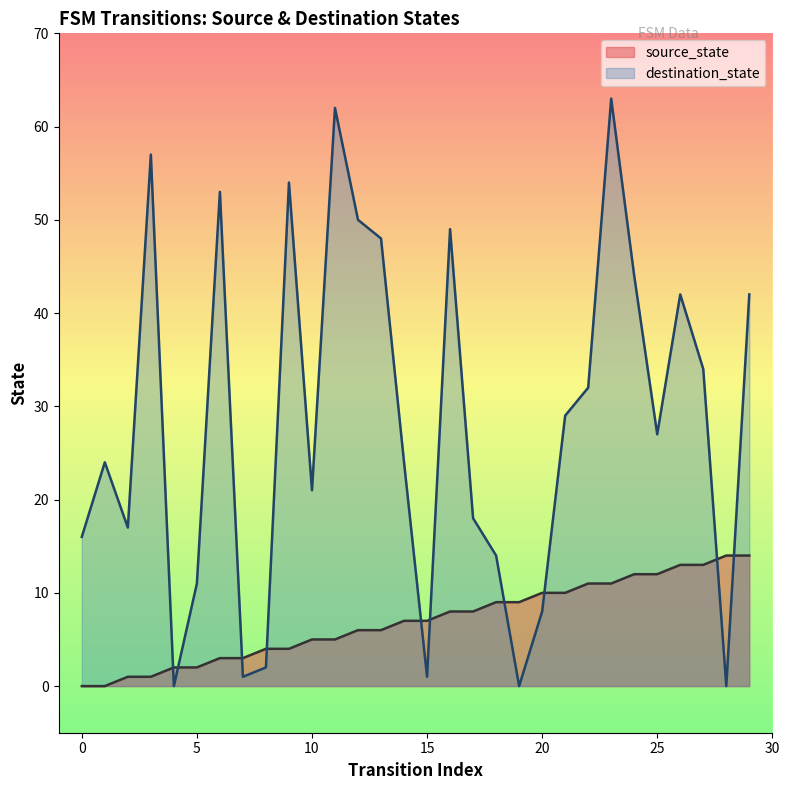

What is the value of the destination_state point at the 18th from the left?

18